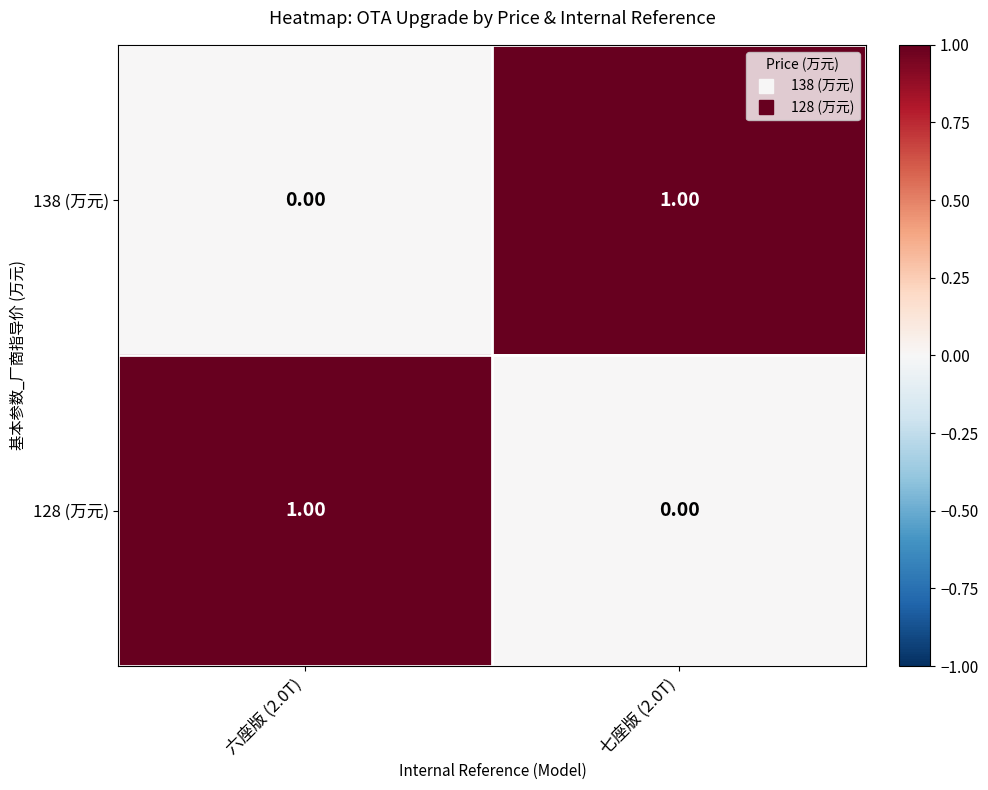

Rank the series at 六座版 (2.0T) from lowest to highest value.

138 (万元), 128 (万元)